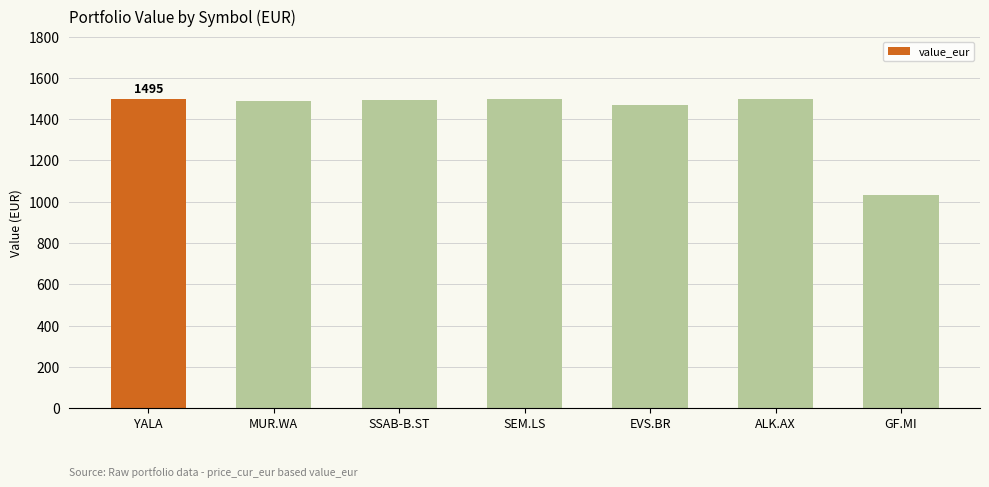

Which category has the lowest value across all series?

GF.MI